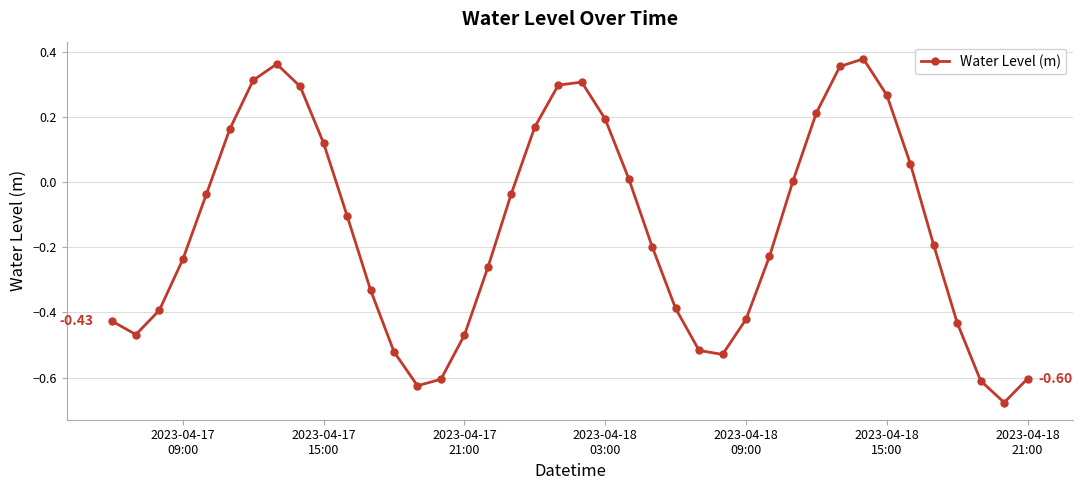

What is the difference between the second highest and second lowest values?

1.0